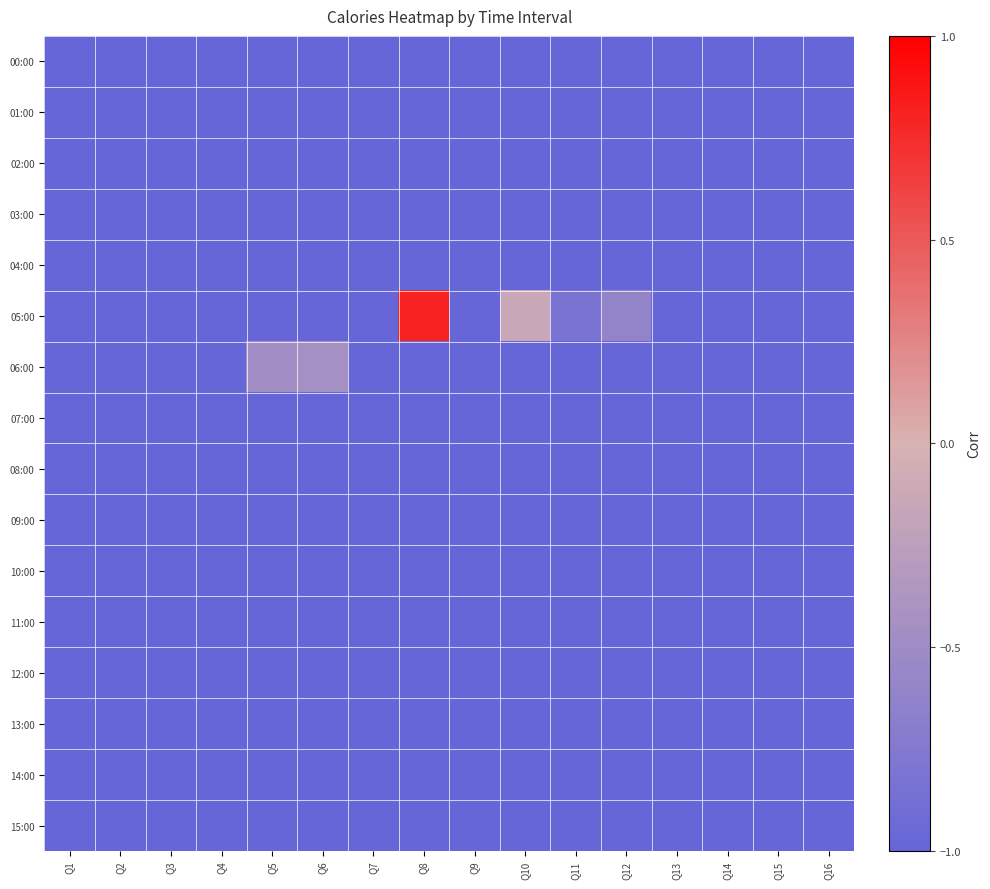

Rank the series at Q11 from highest to lowest value.

05:00, 00:00, 01:00, 02:00, 03:00, 04:00, 06:00, 07:00, 08:00, 09:00, 10:00, 11:00, 12:00, 13:00, 14:00, 15:00